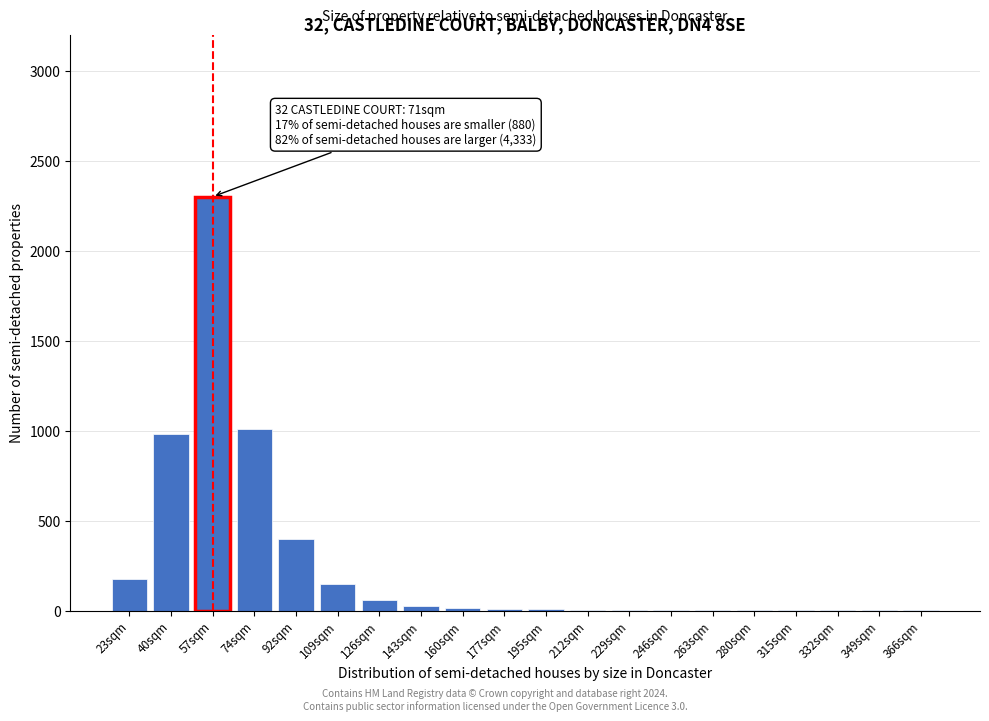

What is the sum of all values?

5150